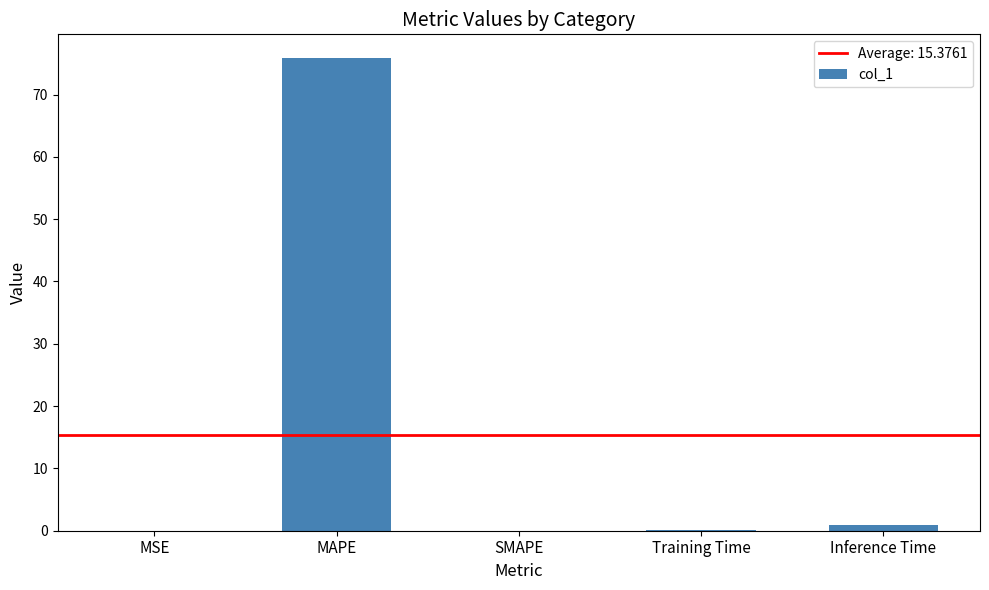

The chart shows a value of 104.1 at MAPE. True or false?

False